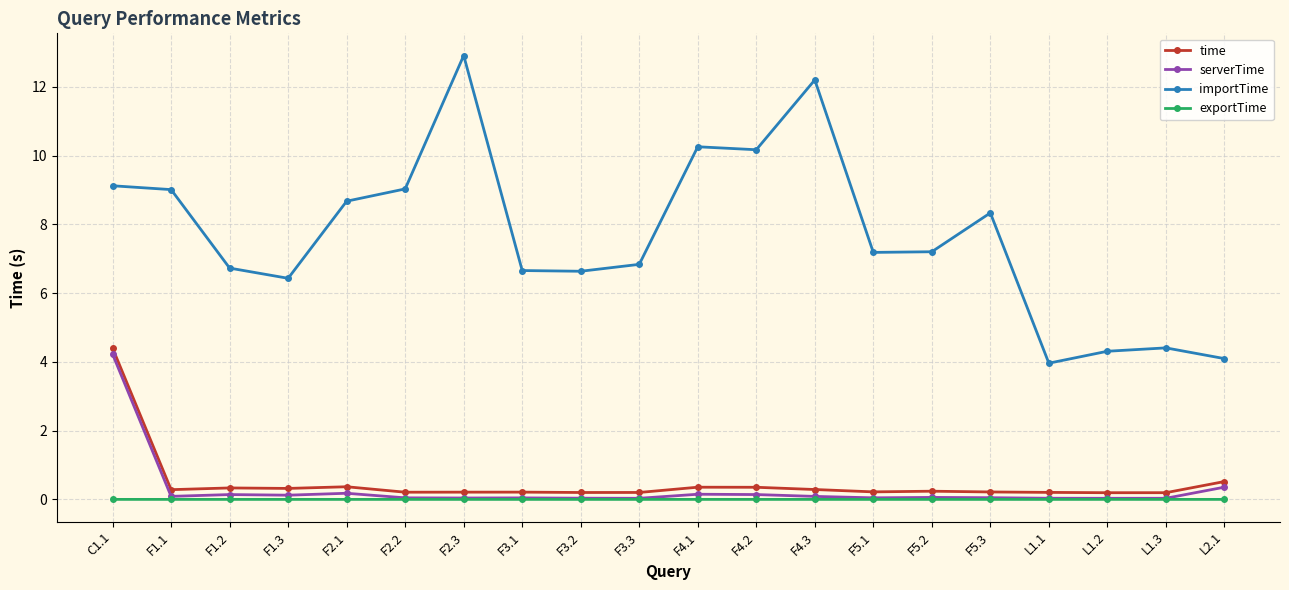

Is the value of importTime at F4.2 greater than the value of exportTime at F3.3?

Yes